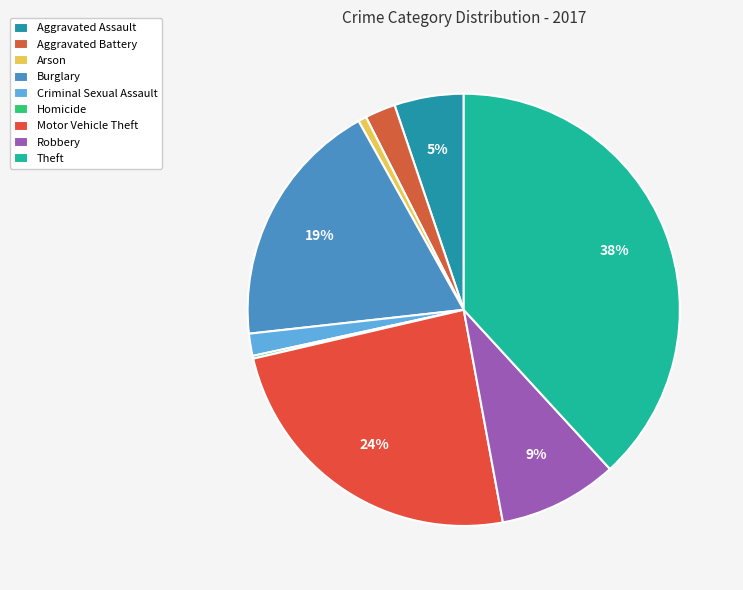

Which category has the biggest portion of the pie?

Theft